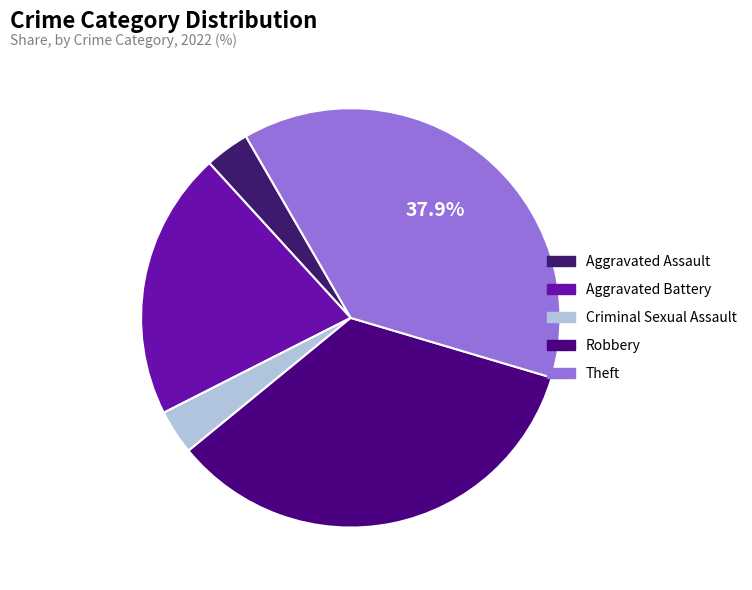

Count the number of slices in the pie.

5